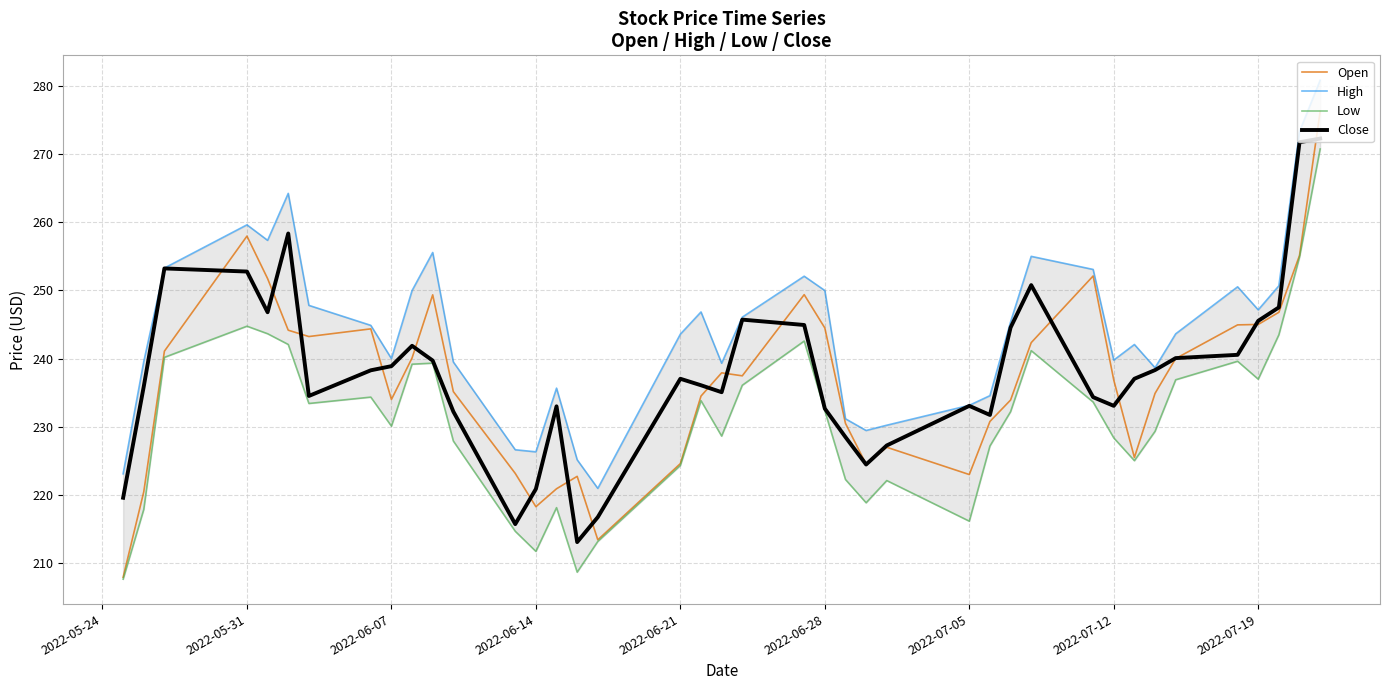

Is it true that Open equals 244.5 at 2022-06-28?

True